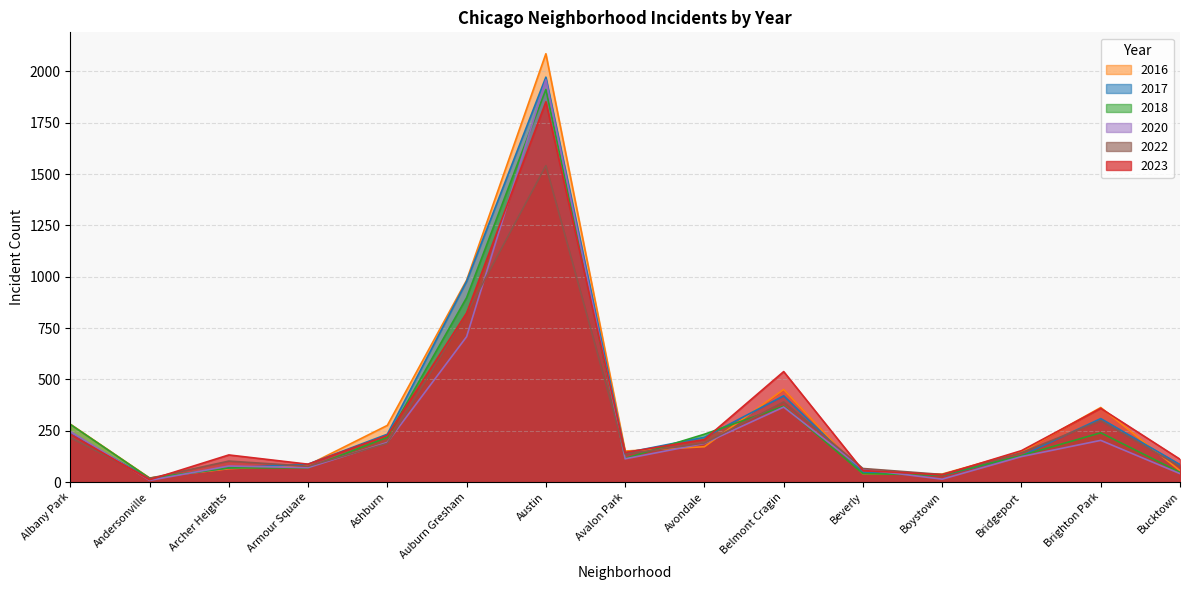

What value does the 2017 series have at Austin, to the nearest 10?

1970